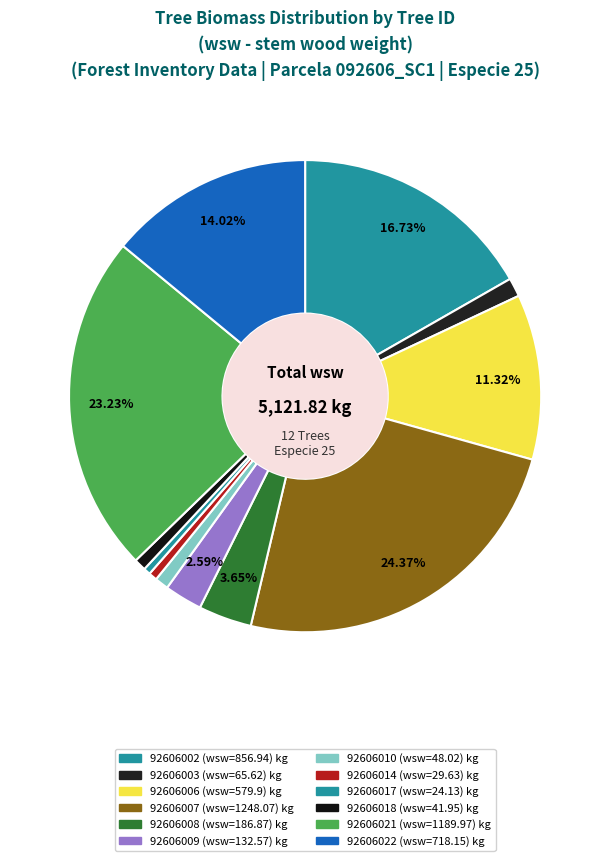

How many segments does this pie chart have?

12